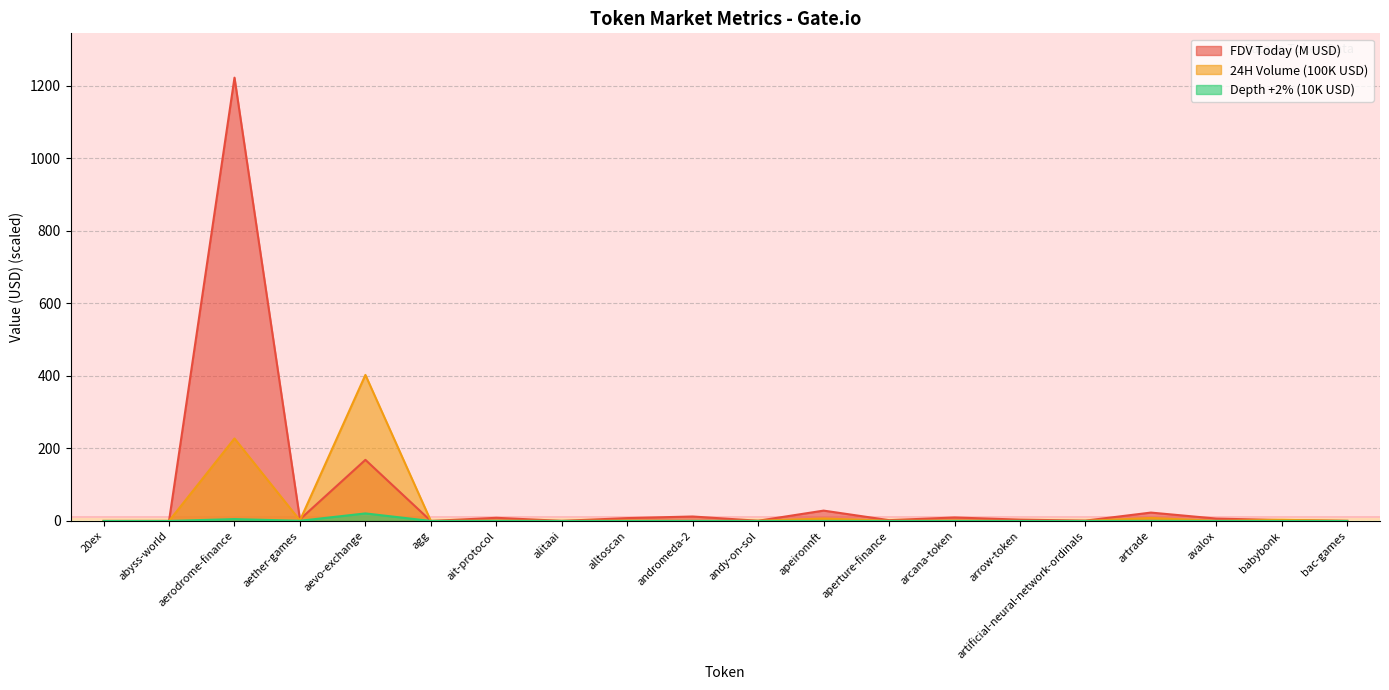

At which category does FDV Today reach its first local valley?

aether-games